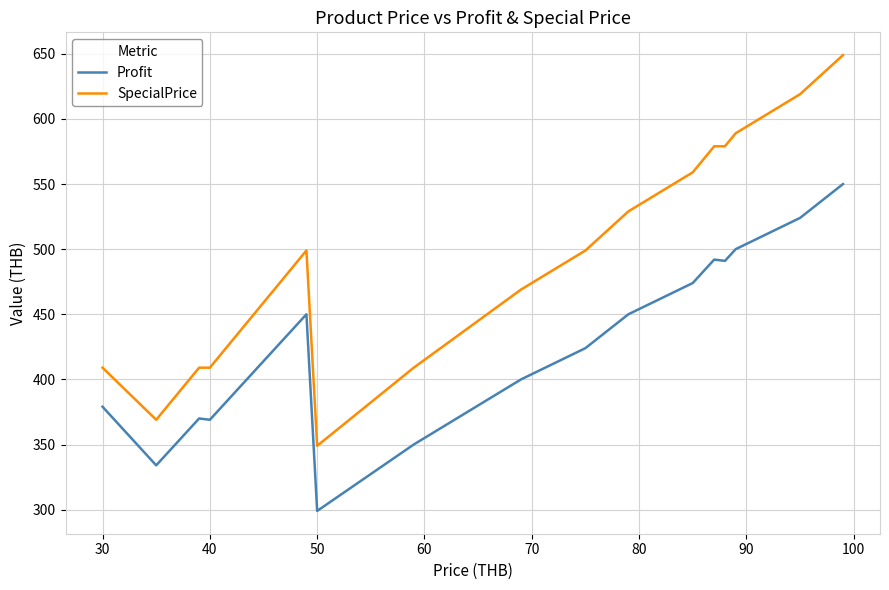

What is the lowest value of the Profit series?

299